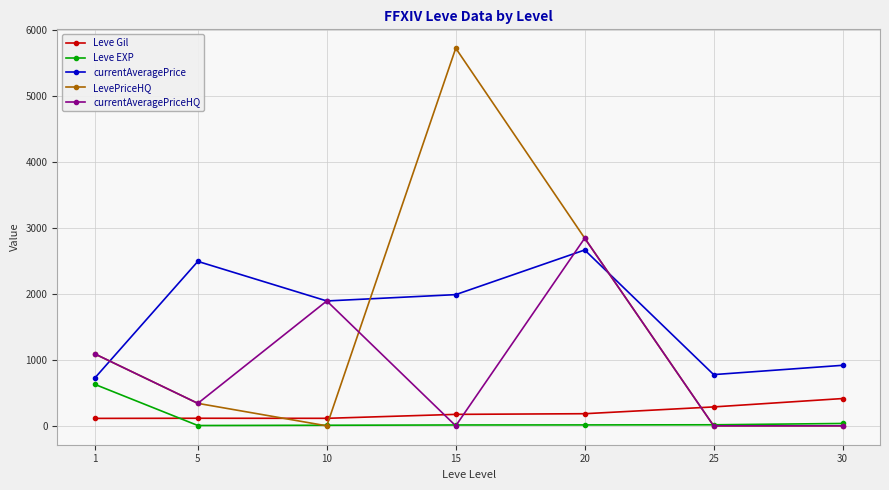

The value of currentAveragePriceHQ at 15 is 0. True or false?

True